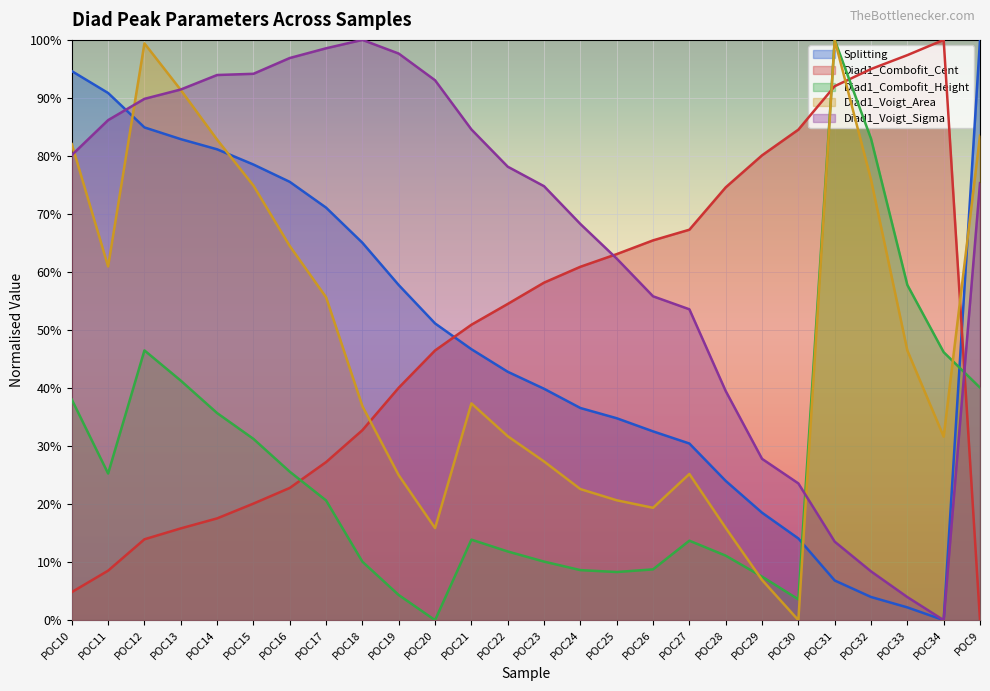

What are all the series names shown in the legend?

Splitting, Diad1_Combofit_Cent, Diad1_Combofit_Height, Diad1_Voigt_Area, Diad1_Voigt_Sigma